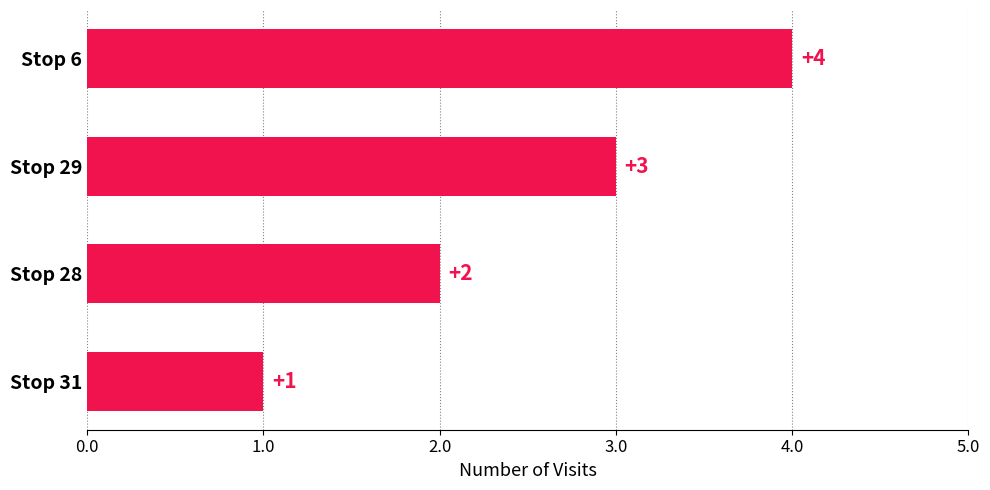

What position from the bottom is Stop 6?

4